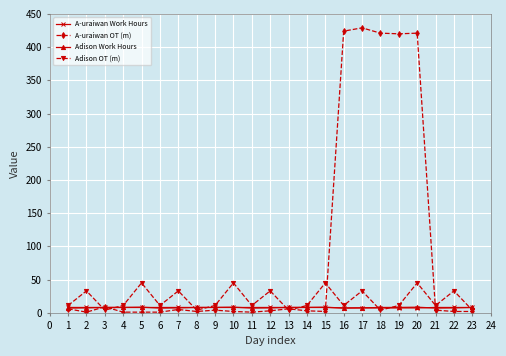

Which series has the largest total across all categories?

A-uraiwan OT (m)